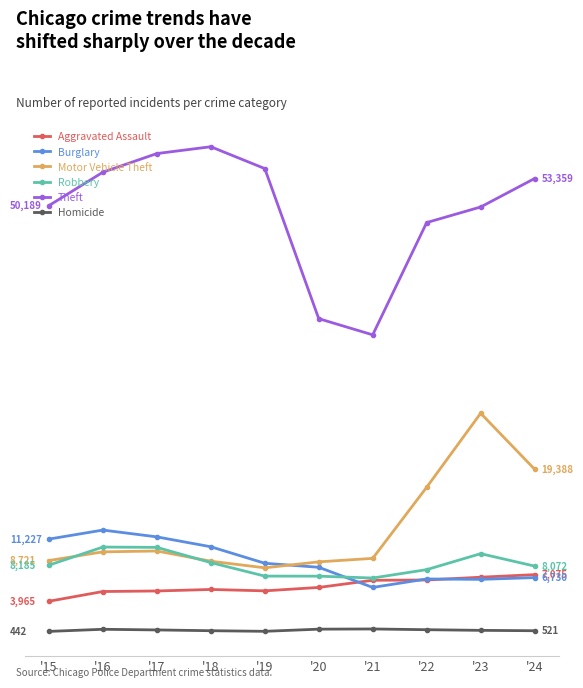

At how many categories does at least one series exceed 51062?

5